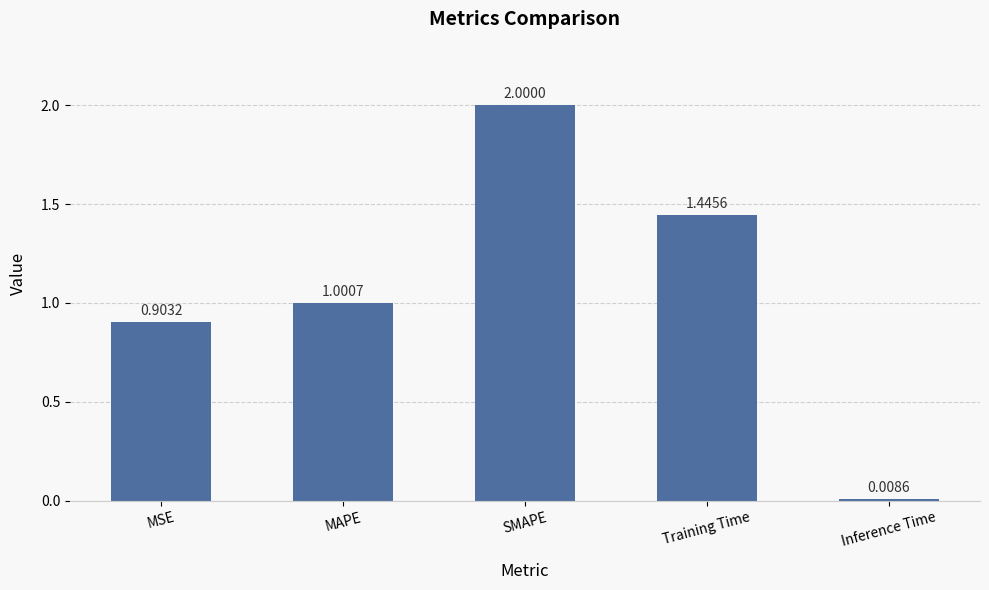

List the labels in order of value, largest first.

SMAPE, Training Time, MAPE, MSE, Inference Time